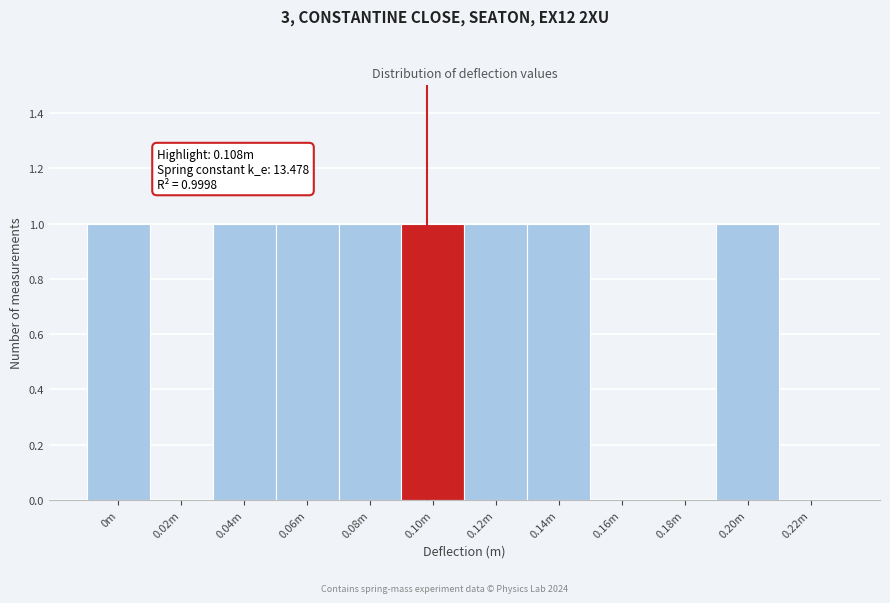

Reading left to right, extract all data points from this chart.

0m=1	0.02m=0	0.04m=1	0.06m=1	0.08m=1	0.10m=1	0.12m=1	0.14m=1	0.16m=0	0.18m=0	0.20m=1	0.22m=0